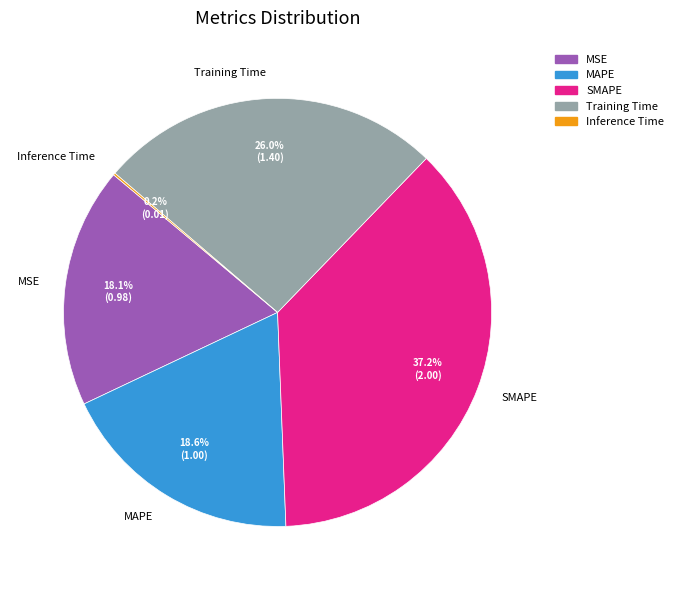

What percentage is NOT represented by MAPE?

81.4%